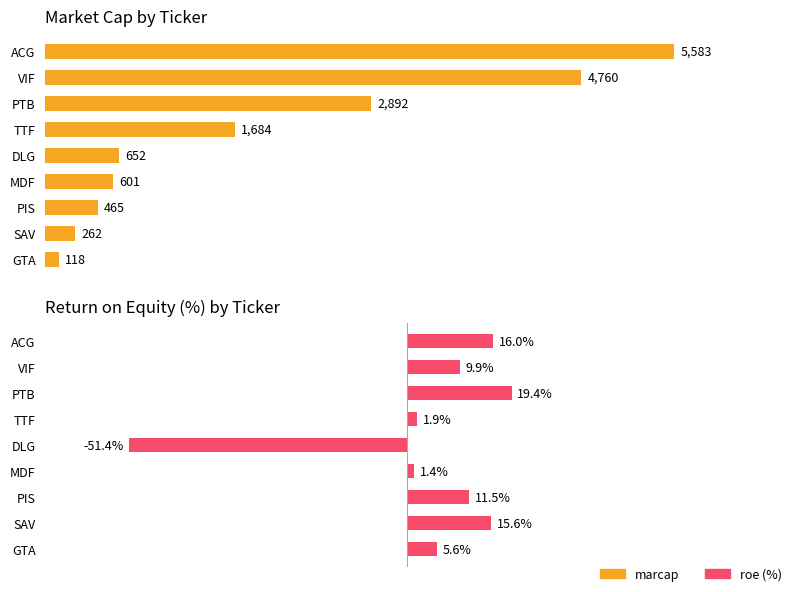

What is the minimum value shown in the chart?

-51.4